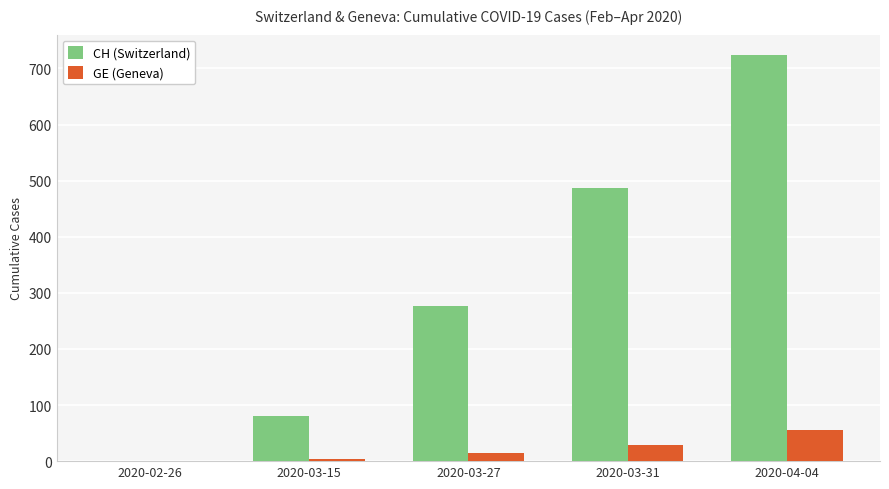

True or false: CH (Switzerland) has a value of -272 at 2020-02-26.

False